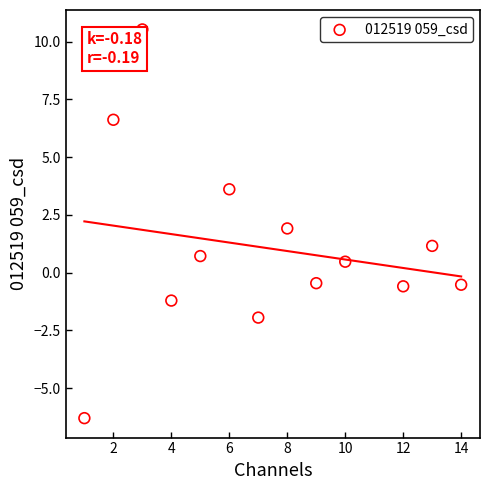

What is the range of Y values (max minus min)?

16.8